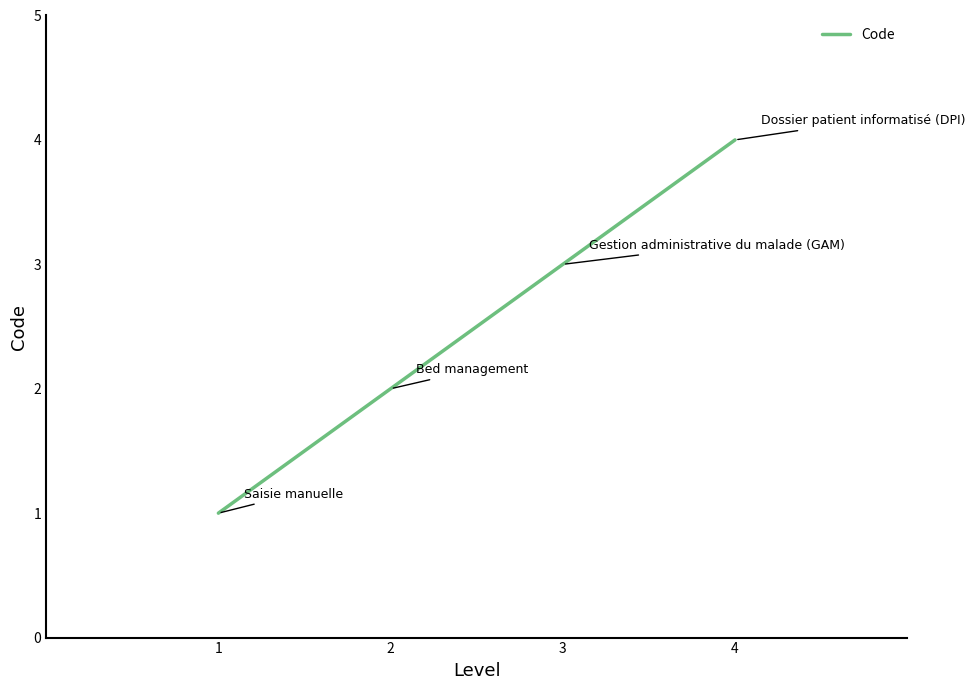

True or false: the data has more than 2 interior local peaks.

False